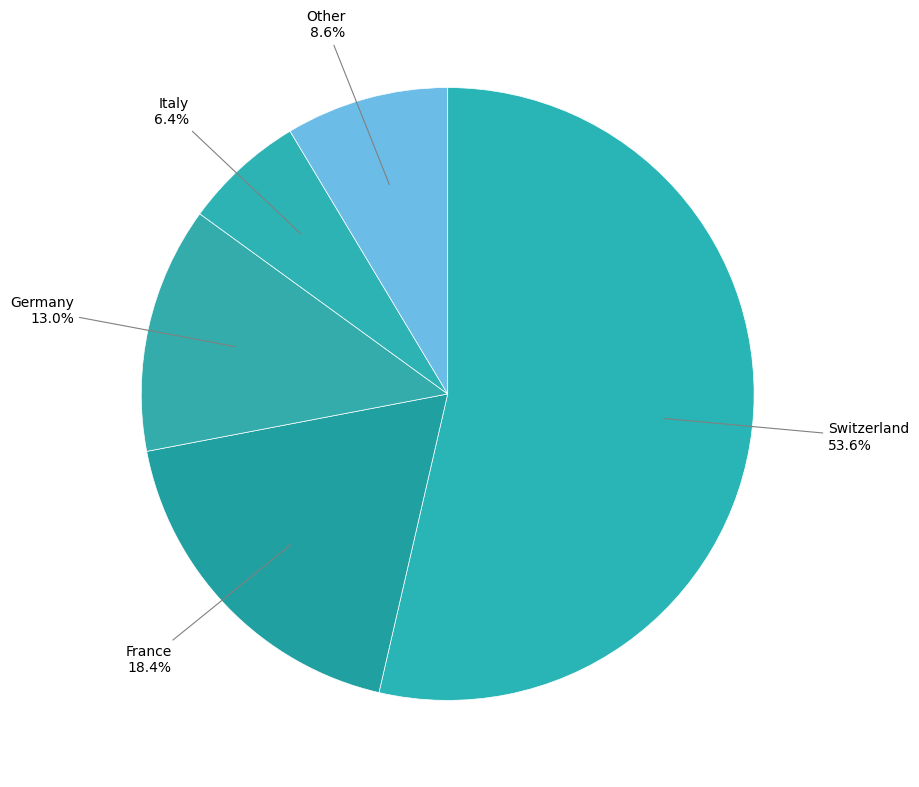

Count the number of slices in the pie.

5